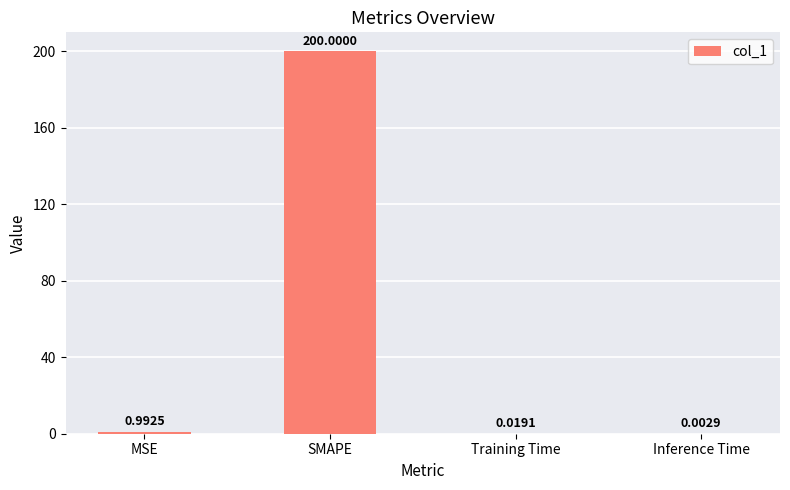

Does the chart contain stacked bars?

No